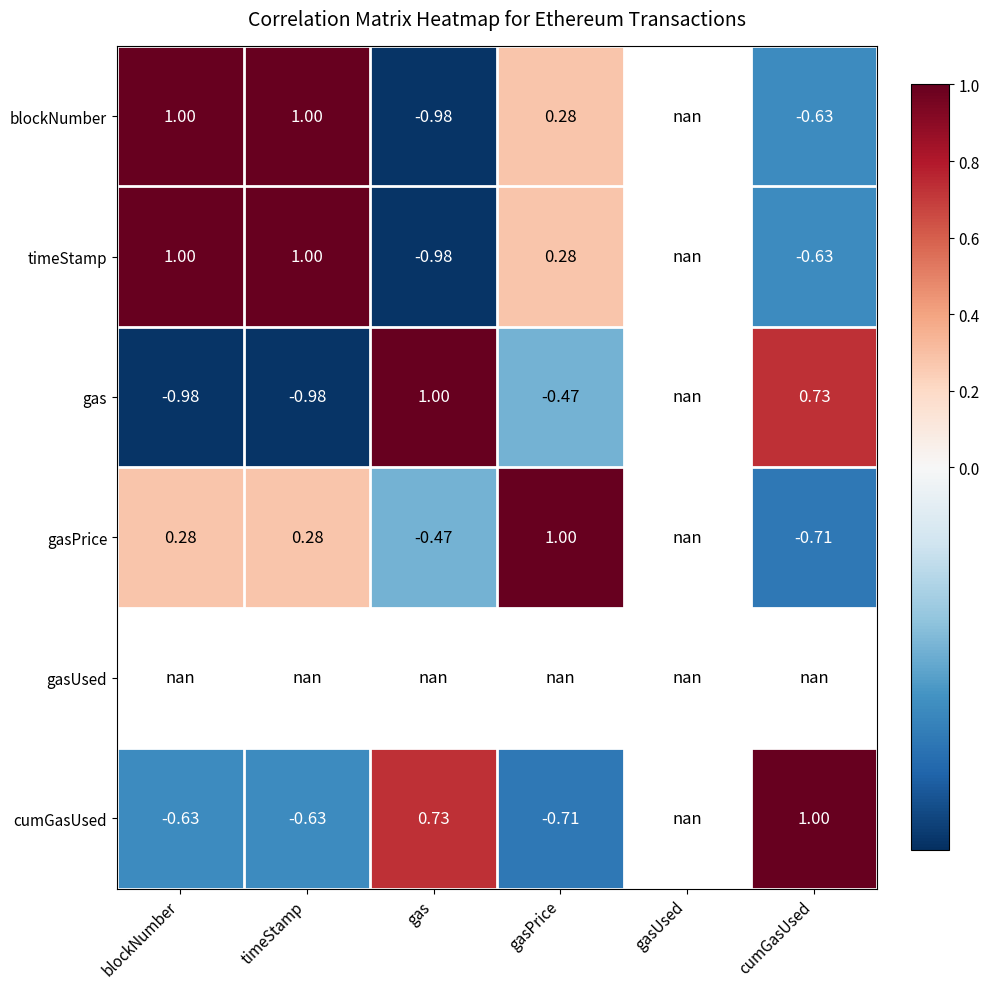

At which label does blockNumber first exceed 0?

blockNumber